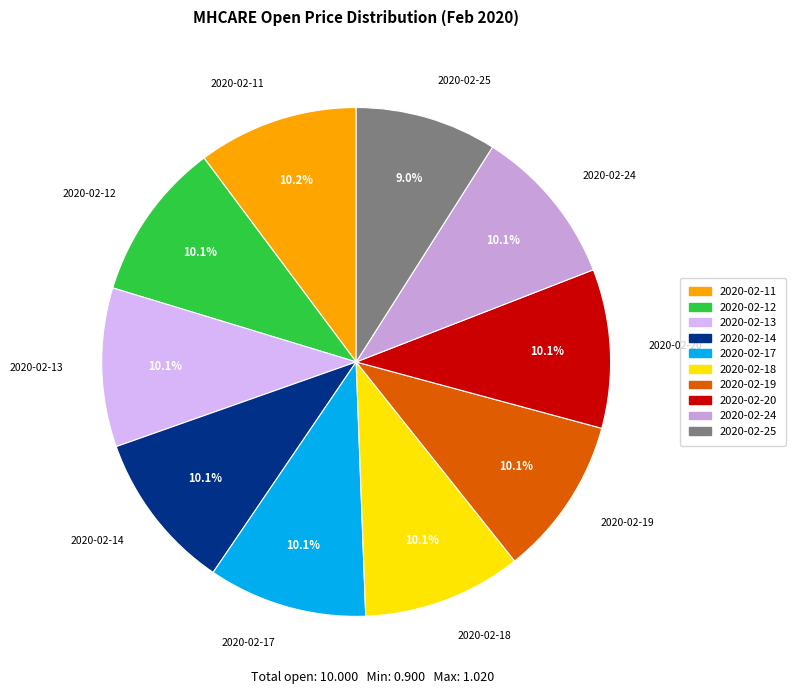

Do 2020-02-13 and 2020-02-20 together represent more than half of the pie?

No